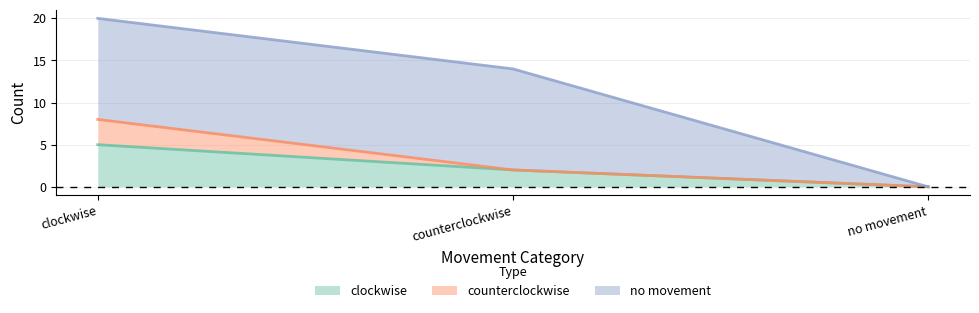

Reading left to right, list all the values displayed in this chart.

clockwise: 5	2	0
counterclockwise: 3	0	0
no movement: 12	12	0